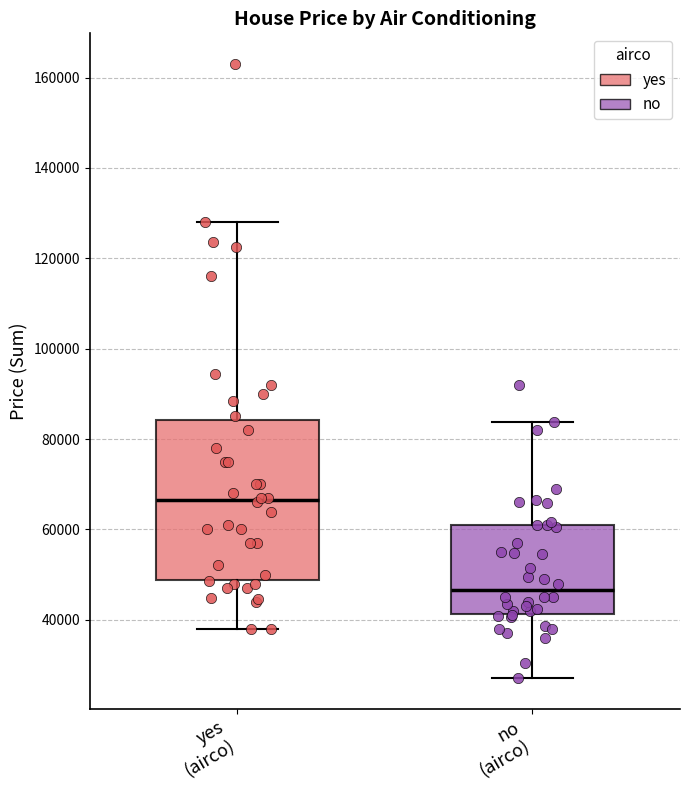

Reading left to right, transcribe this box plot: for each box, give where its median line is, the range the box spans, and where its two whiskers end, as read against the y-axis. The values are not printed on the chart, so give them approximately, as read against the axis.

yes (airco): median 66000, box 48000 to 84000, whiskers 38000 to 128000
no (airco): median 46000, box 42000 to 60000, whiskers 28000 to 84000